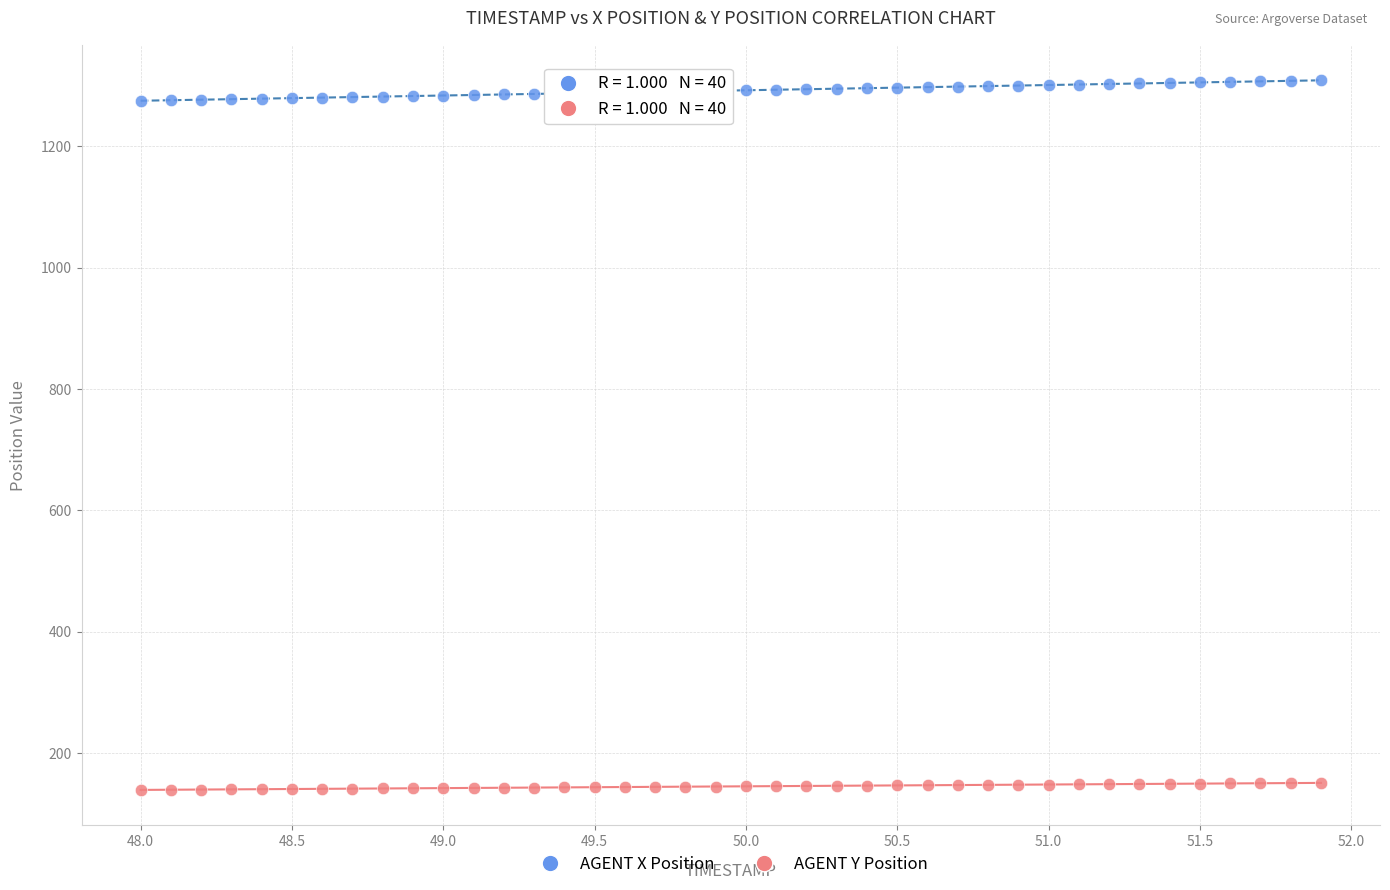

Which series contains the highest Y value?

AGENT X Position